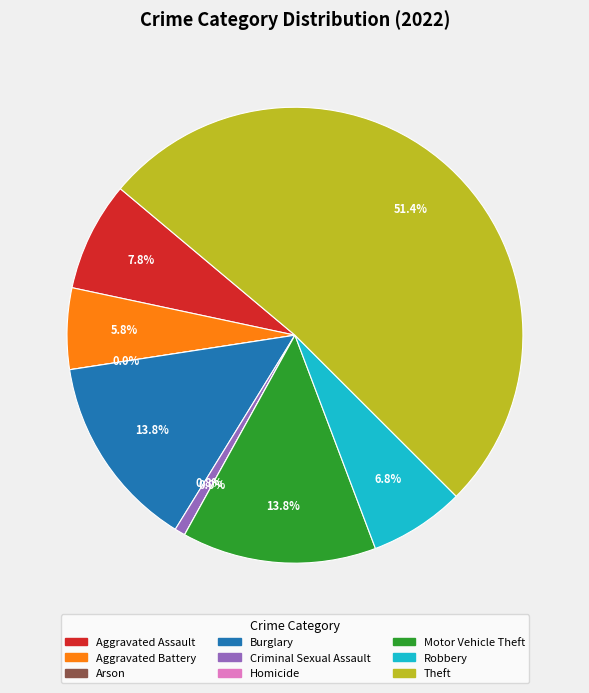

Between Criminal Sexual Assault and Aggravated Battery, which is larger?

Aggravated Battery